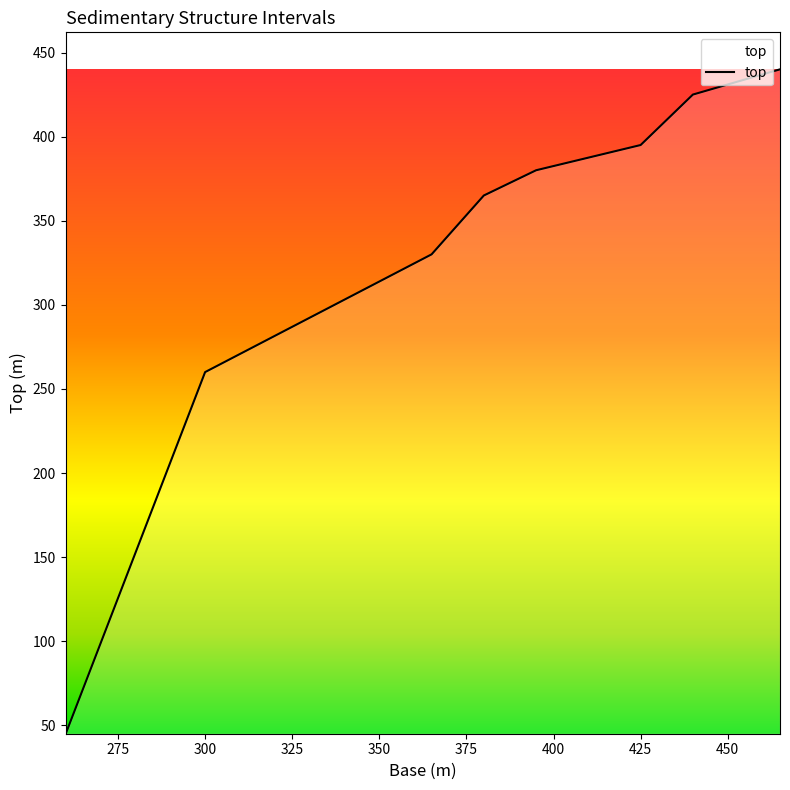

What is the smallest value displayed?

45